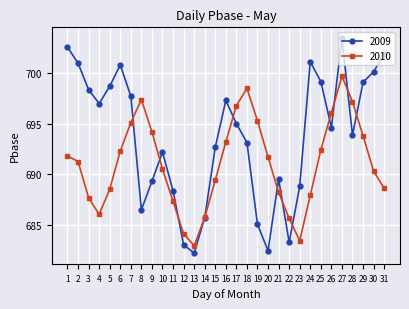

Where is 2009 nearest to the value 692?

10